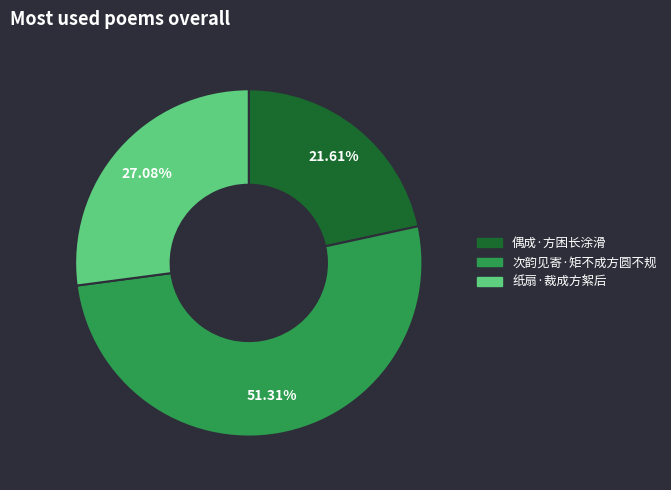

What percentage is the 偶成·方困长涂滑 slice, to the nearest percent?

22%